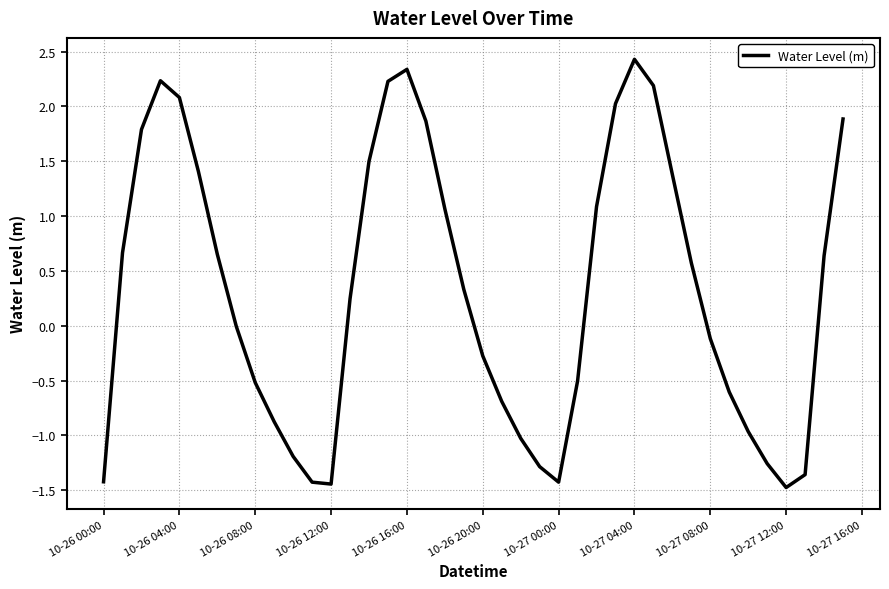

What is the difference between the maximum and minimum values?

3.9